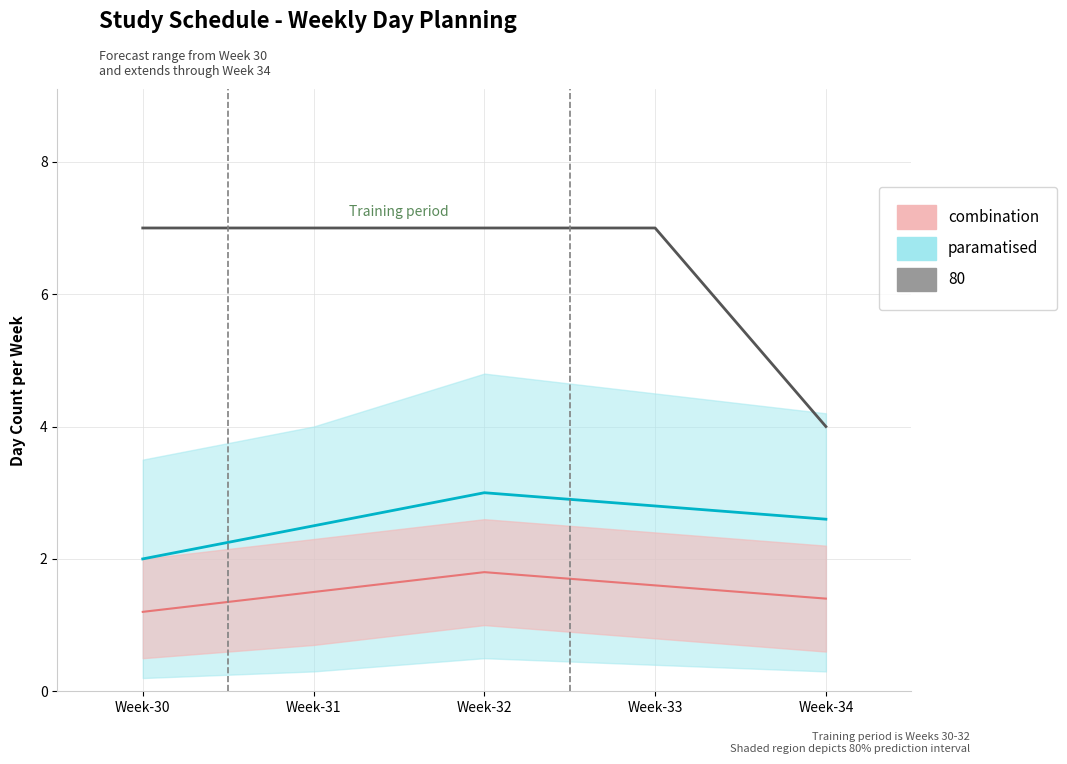

True or false: the data has more than 1 interior local peaks.

False